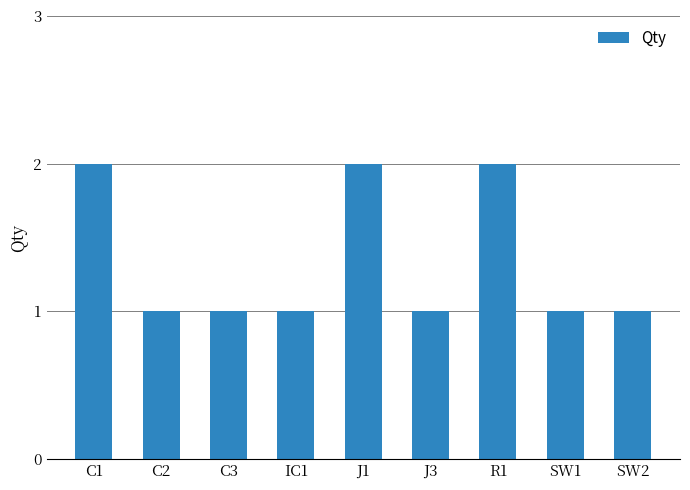

True or false: the data shows 0 at IC1.

False